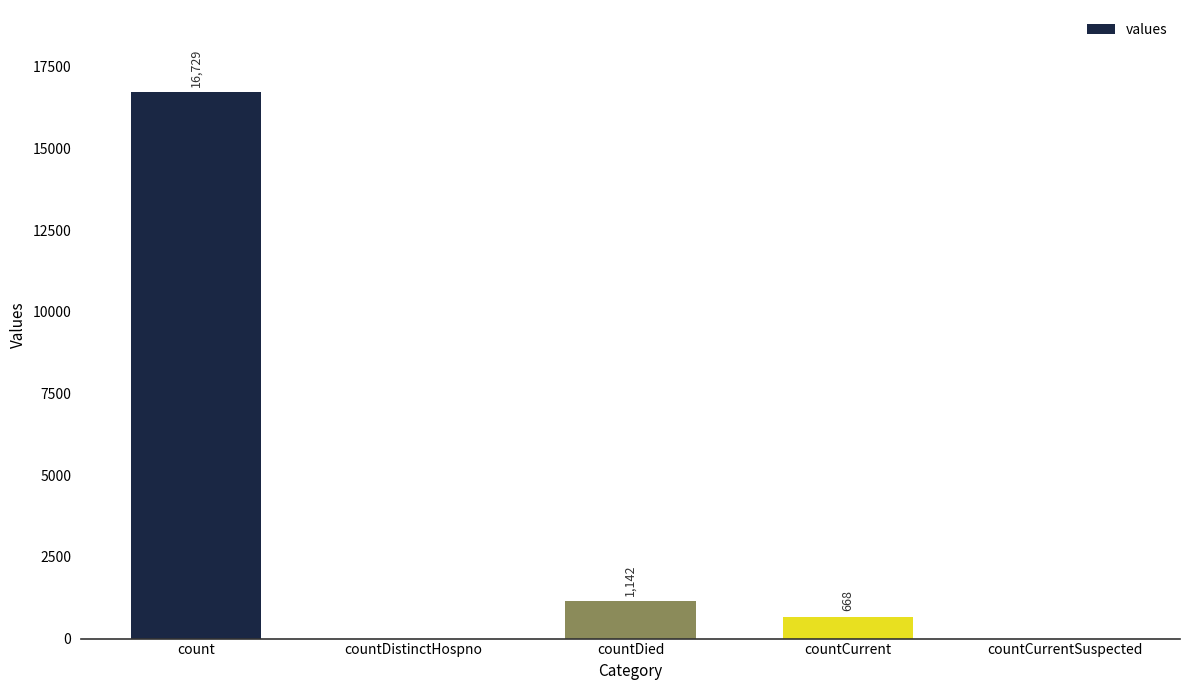

The value at countDistinctHospno is 0. True or false?

True